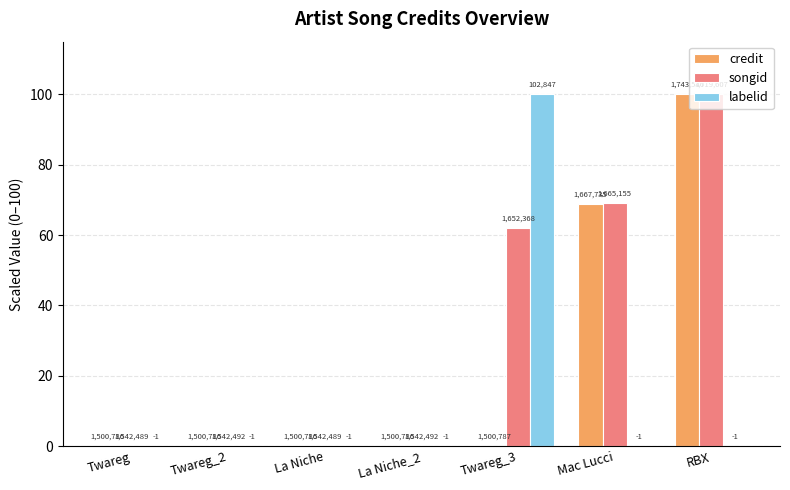

Does the chart contain stacked bars?

No